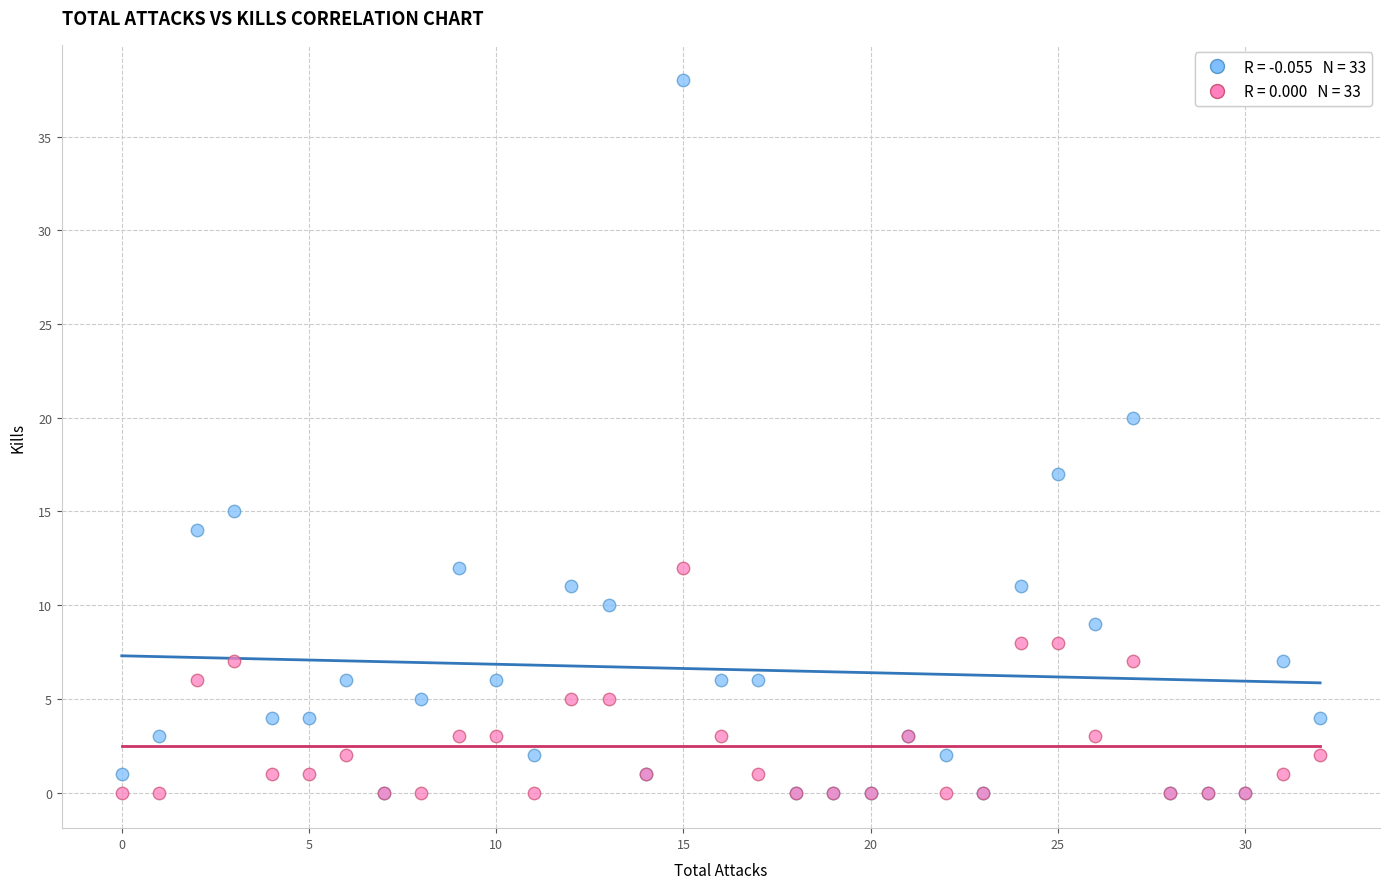

Across all series, what Y value is closest to 19?

20